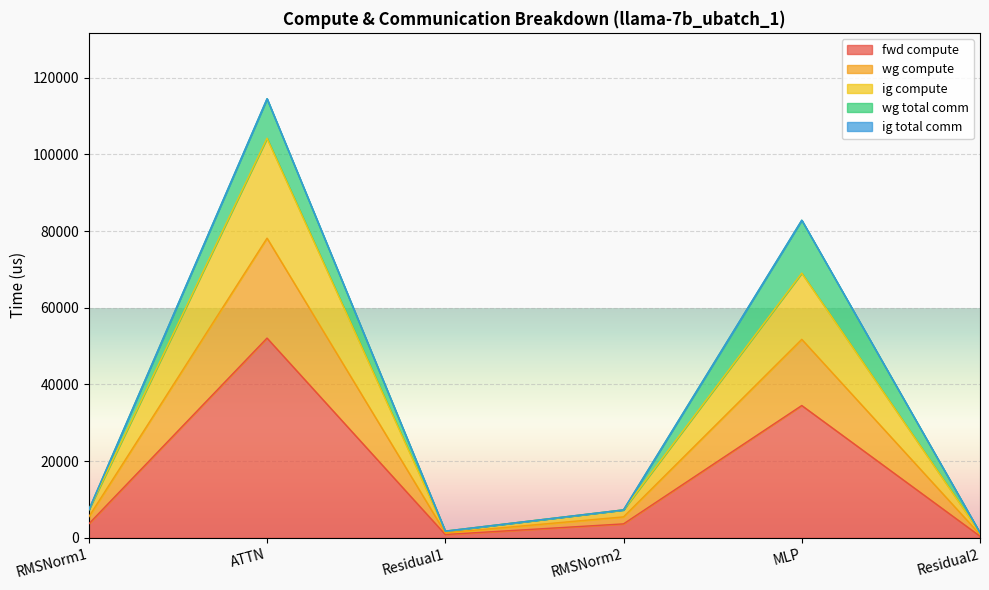

The value of ig compute at Residual1 is 1324.6. True or false?

True